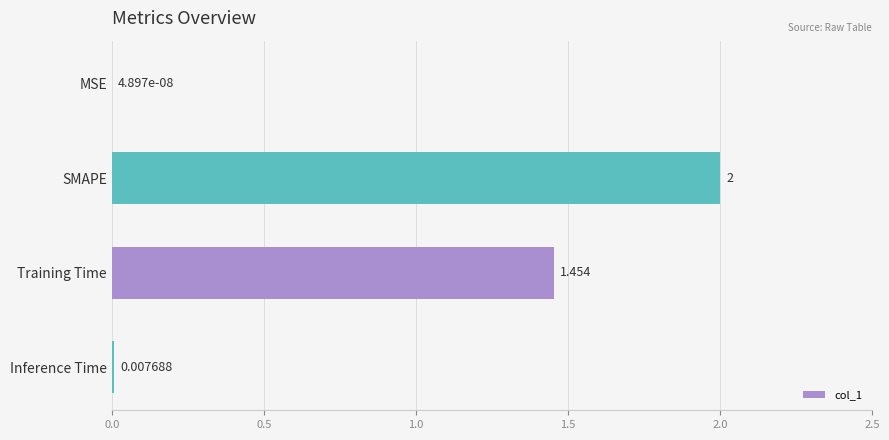

Which category has the highest value across all series?

SMAPE